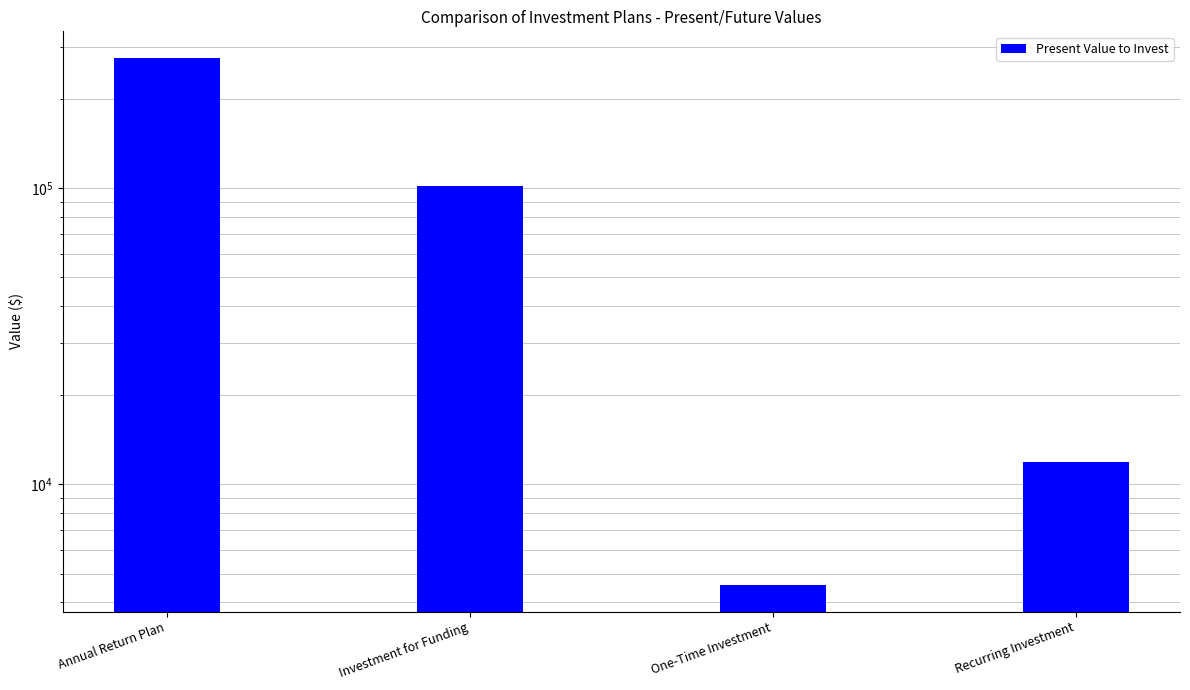

What is the label of the 2nd bar from the right?

One-Time Investment